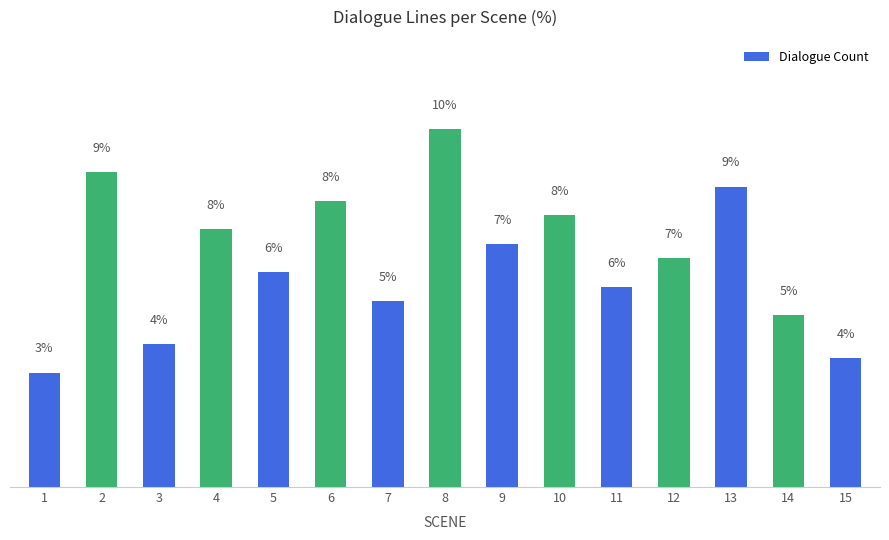

The value at 9 is 7.1. True or false?

True